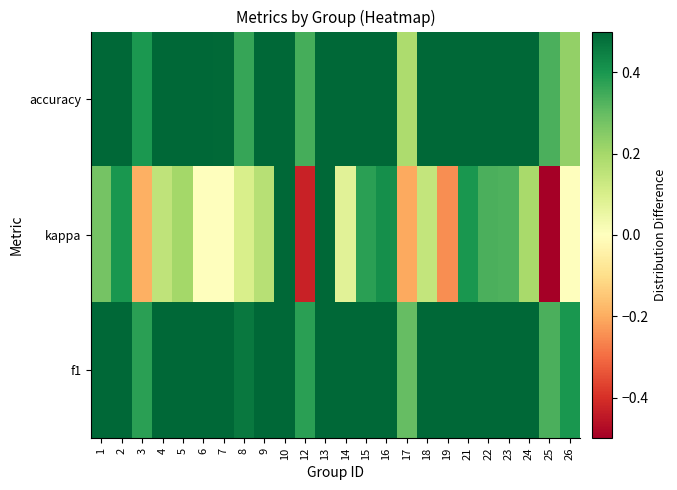

What is the greatest value displayed?

0.8